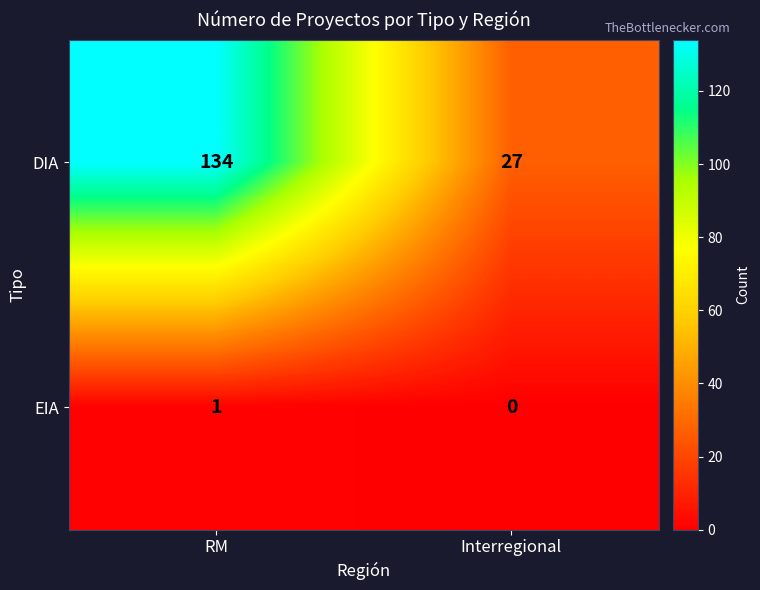

Between RM and Interregional, which series saw the biggest shift?

DIA